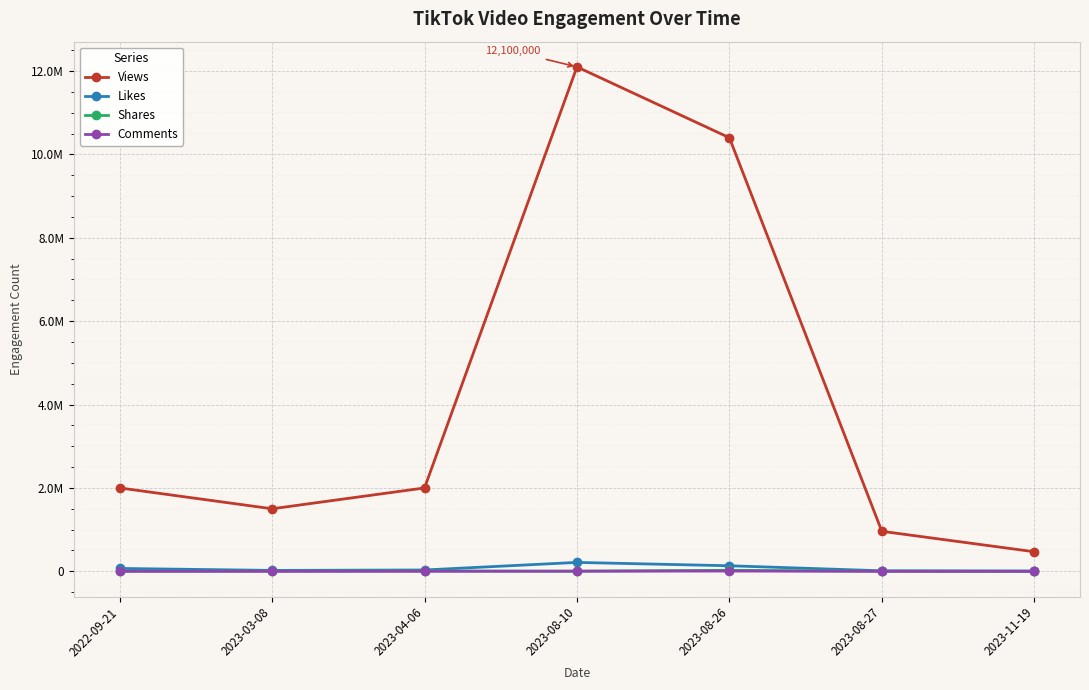

What are all the series names shown in the legend?

Views, Likes, Shares, Comments